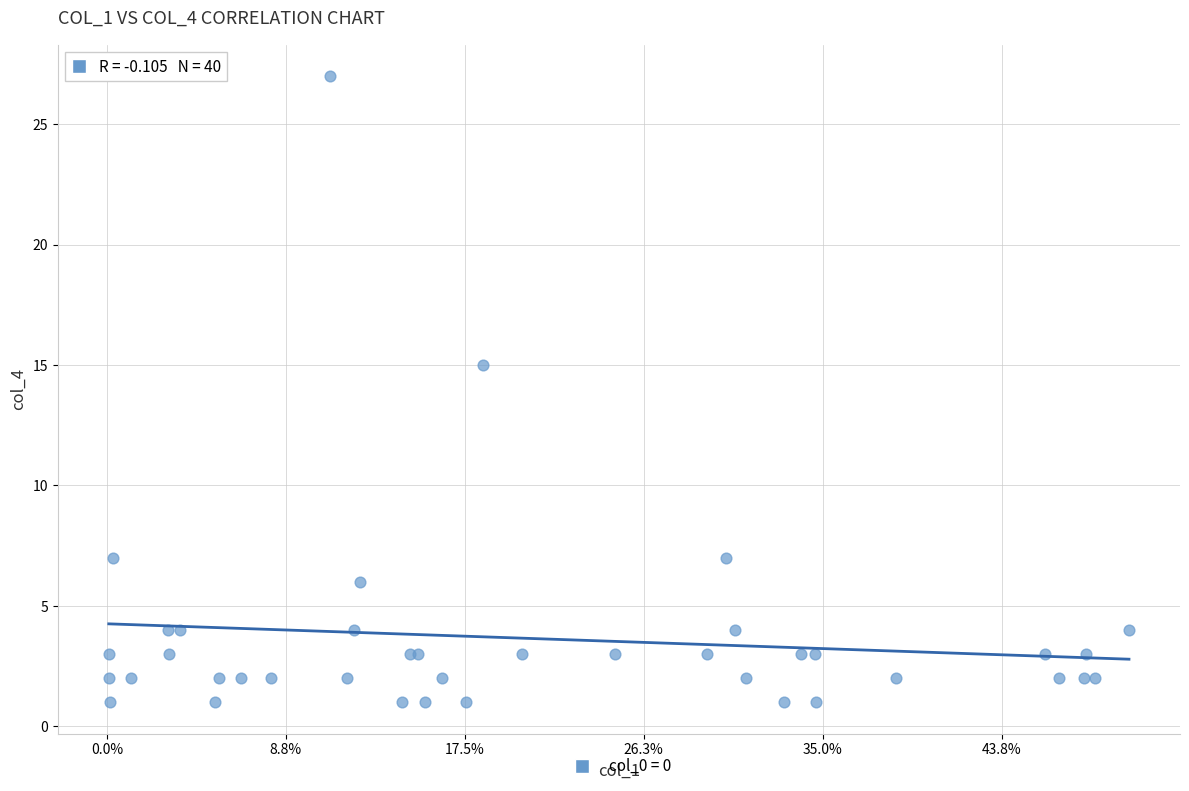

What Y value in the scatter plot is closest to 14?

15